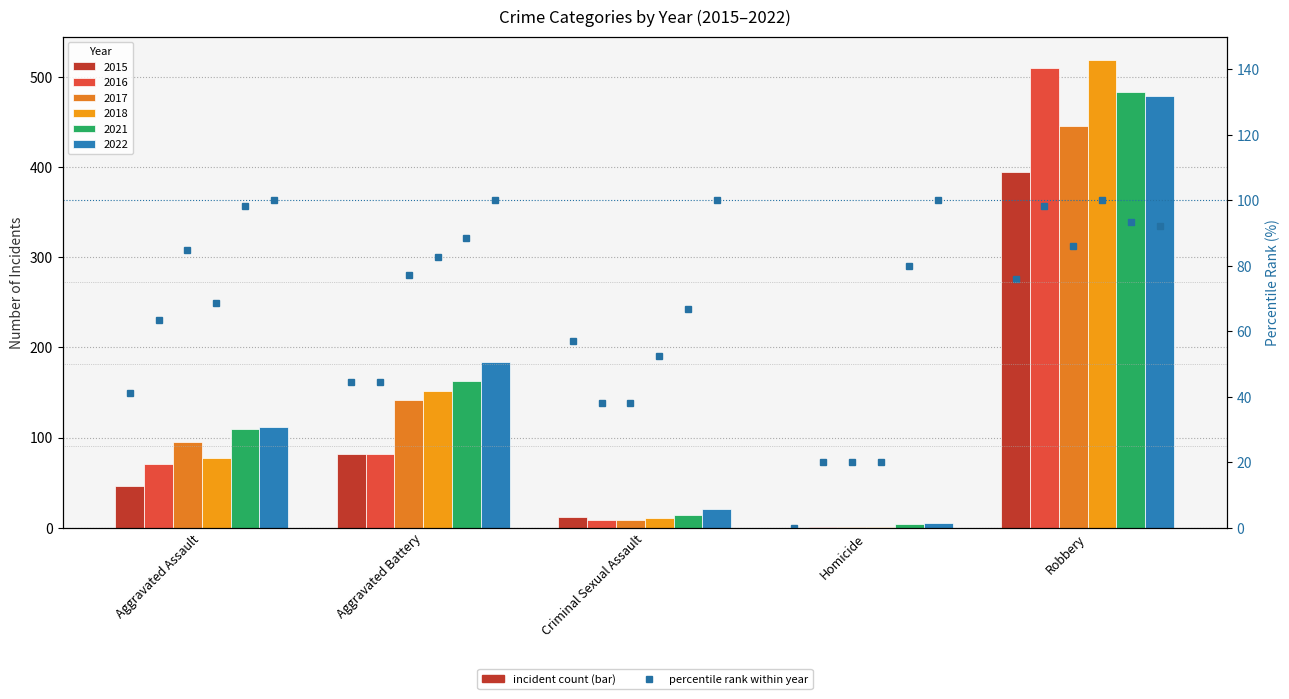

At Aggravated Assault, list the series in order from smallest to largest.

2015, 2016, 2018, 2017, 2021, 2022